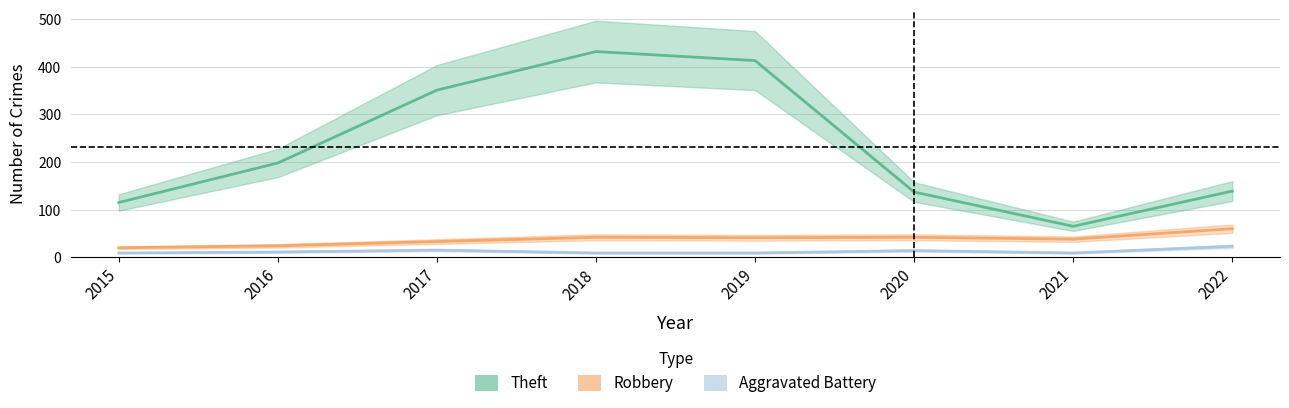

Reading right to left, extract all data points from this chart.

Theft: 139	65	137	413	432	351	198	115
Robbery: 60	38	42	41	42	33	24	20
Aggravated Battery: 23	9	14	9	9	15	11	9